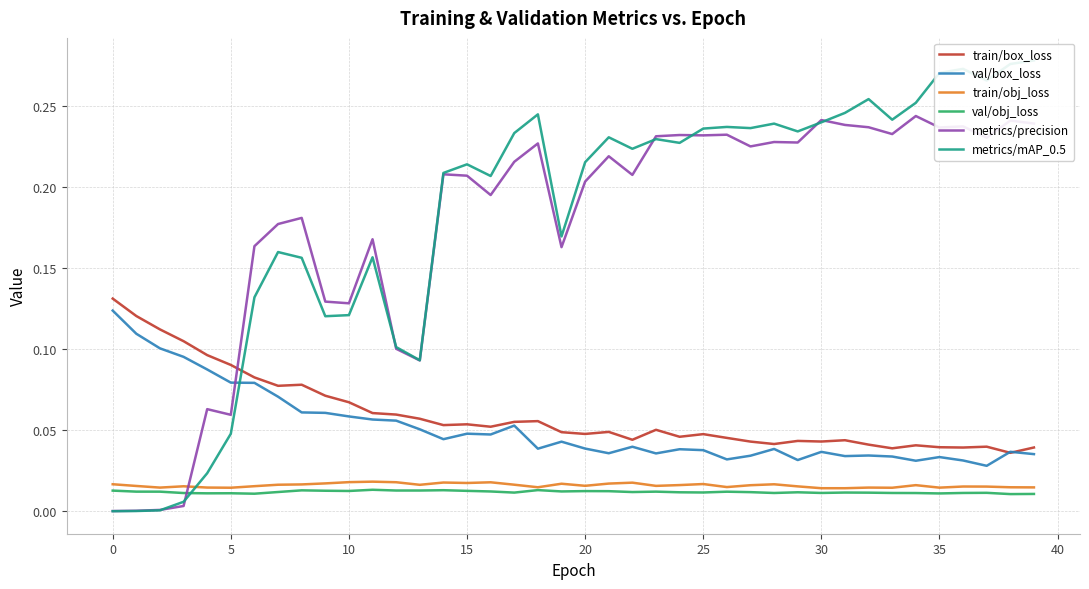

Which series has the largest range (max minus min)?

metrics/mAP_0.5